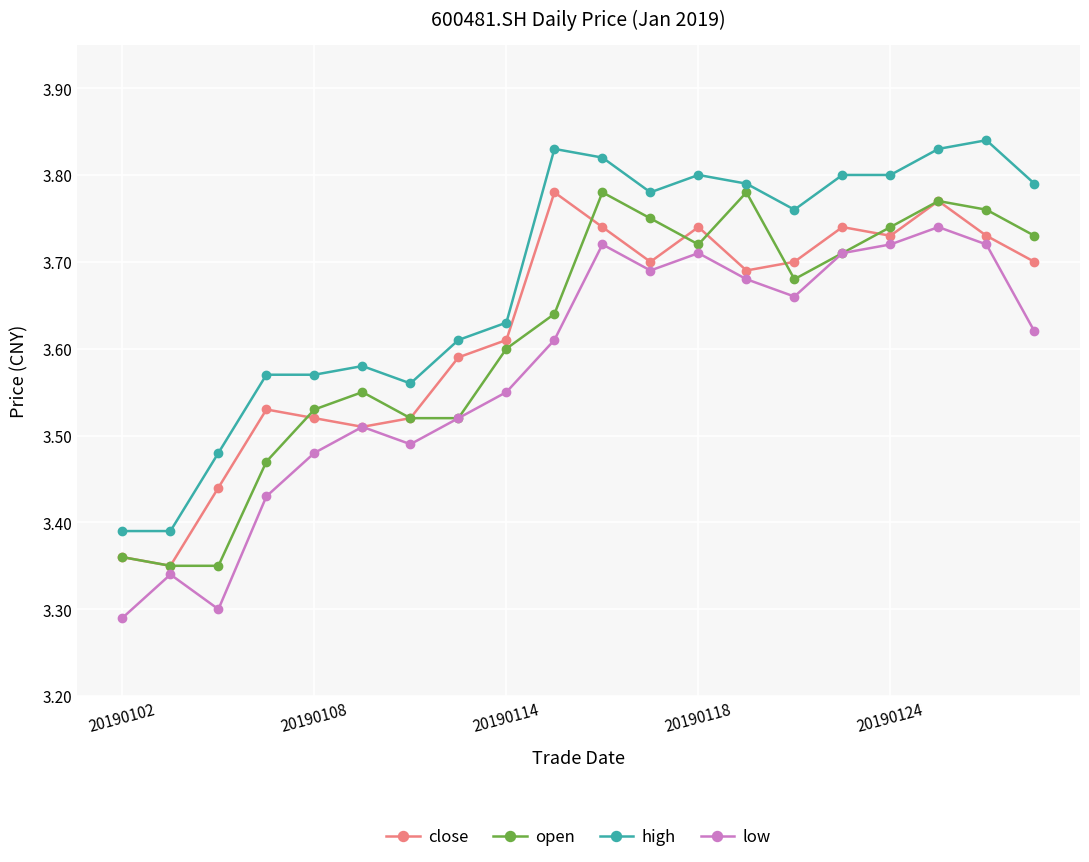

True or false: close and high intersect in this chart.

False